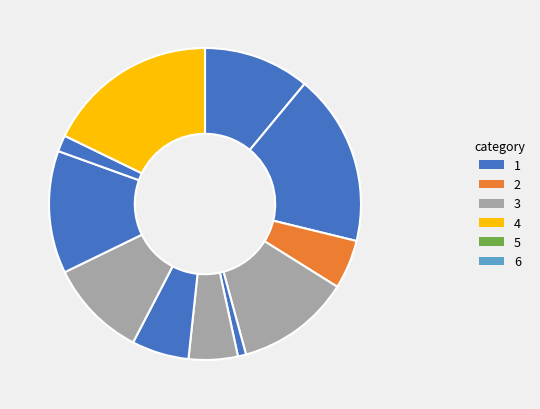

Which slice is the smallest?

10